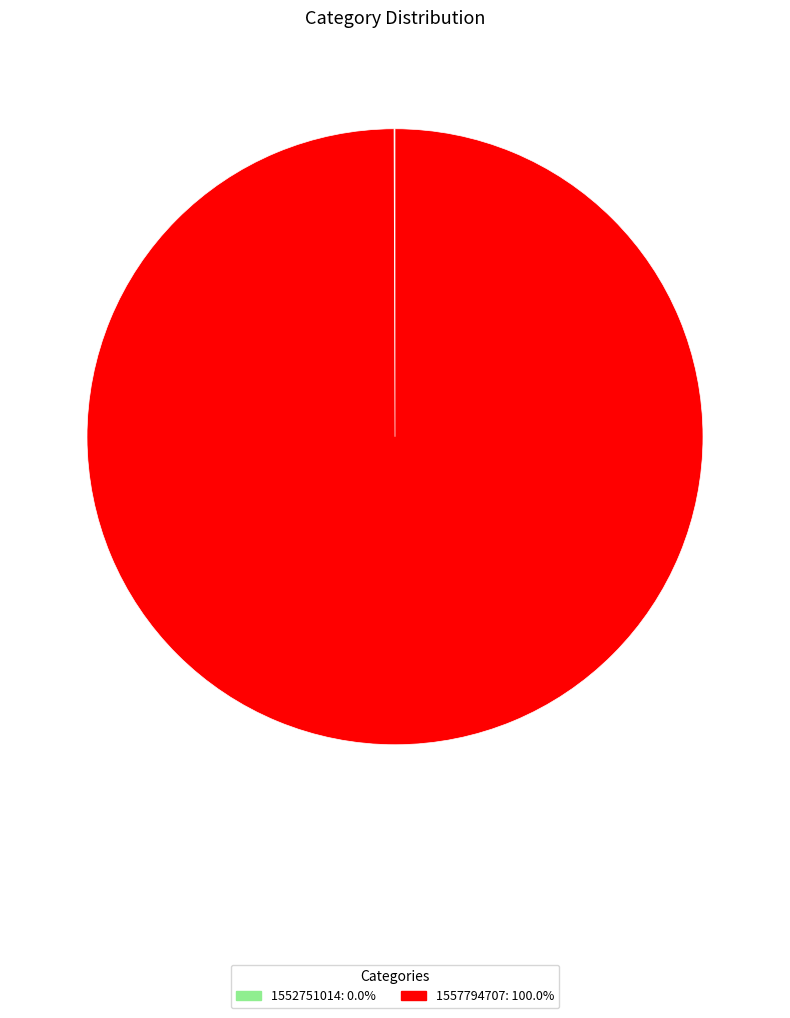

What is the largest slice in the pie chart?

1557794707